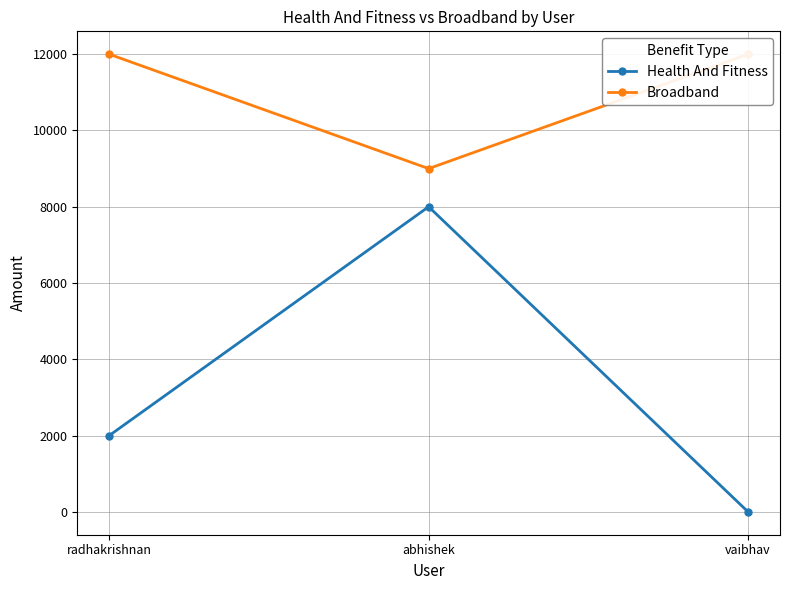

What is the average value of the Broadband series?

11000